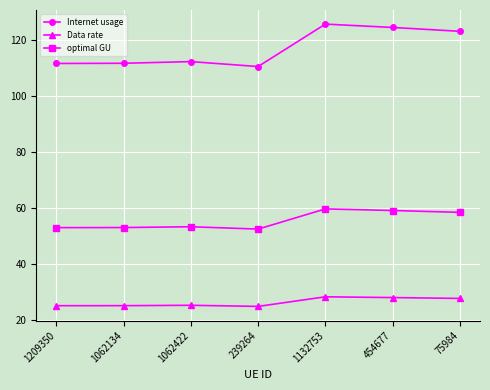

At 454677, list the series in order from smallest to largest.

Data rate, optimal GU, Internet usage